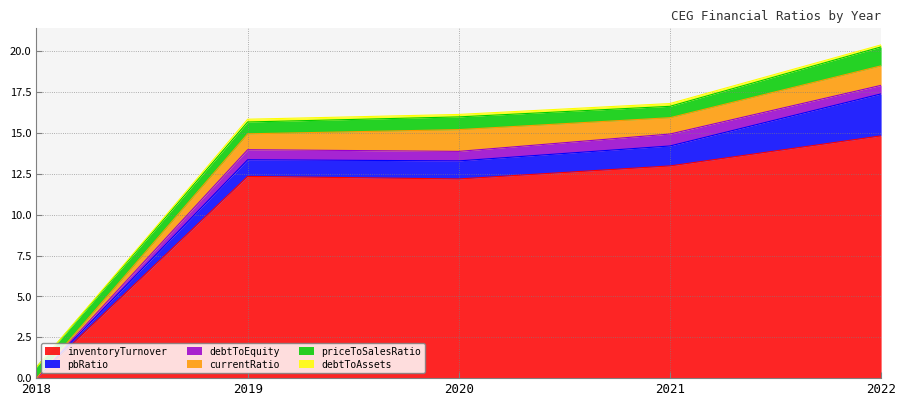

True or false: pbRatio has more than 1 interior local peaks.

False